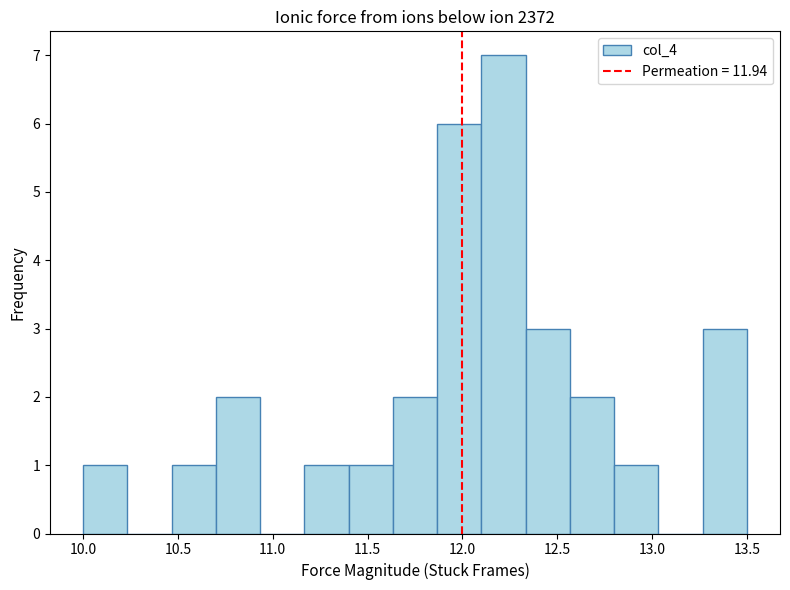

Reading left to right, list every bar in this chart as the range it spans on the x-axis followed by its height. Neither the bar edges nor the heights are printed on the chart, so give them approximately, as read against the axes.

10.00 to 10.25: 1
10.25 to 10.45: 0
10.45 to 10.70: 1
10.70 to 10.95: 2
10.95 to 11.15: 0
11.15 to 11.40: 1
11.40 to 11.65: 1
11.65 to 11.85: 2
11.85 to 12.10: 6
12.10 to 12.35: 7
12.35 to 12.55: 3
12.55 to 12.80: 2
12.80 to 13.05: 1
13.05 to 13.25: 0
13.25 to 13.50: 3